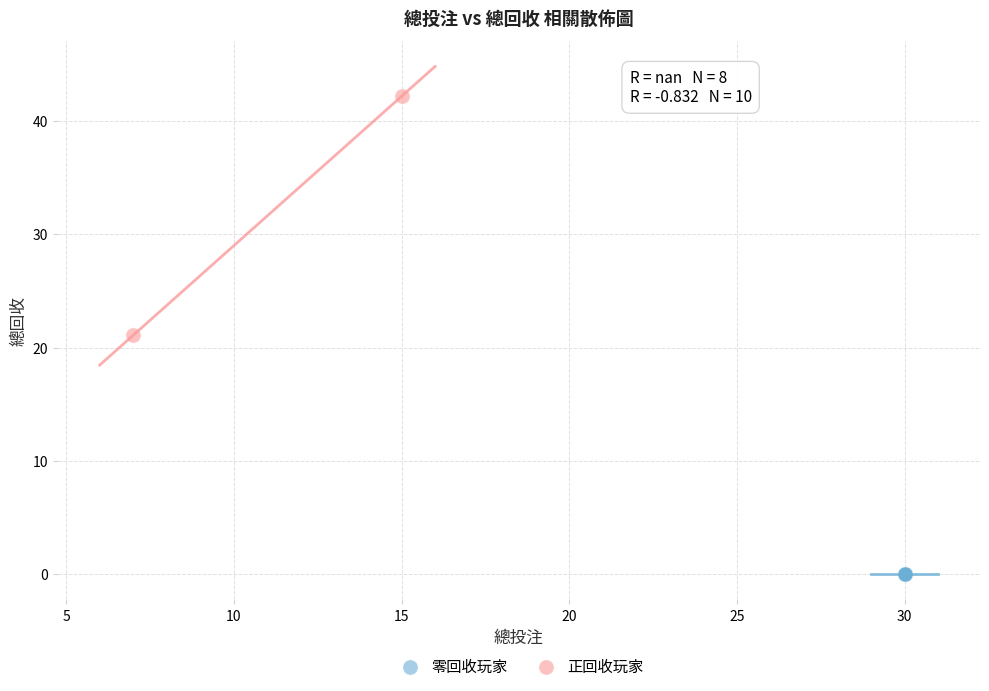

Which series contains the lowest Y value?

零回收玩家